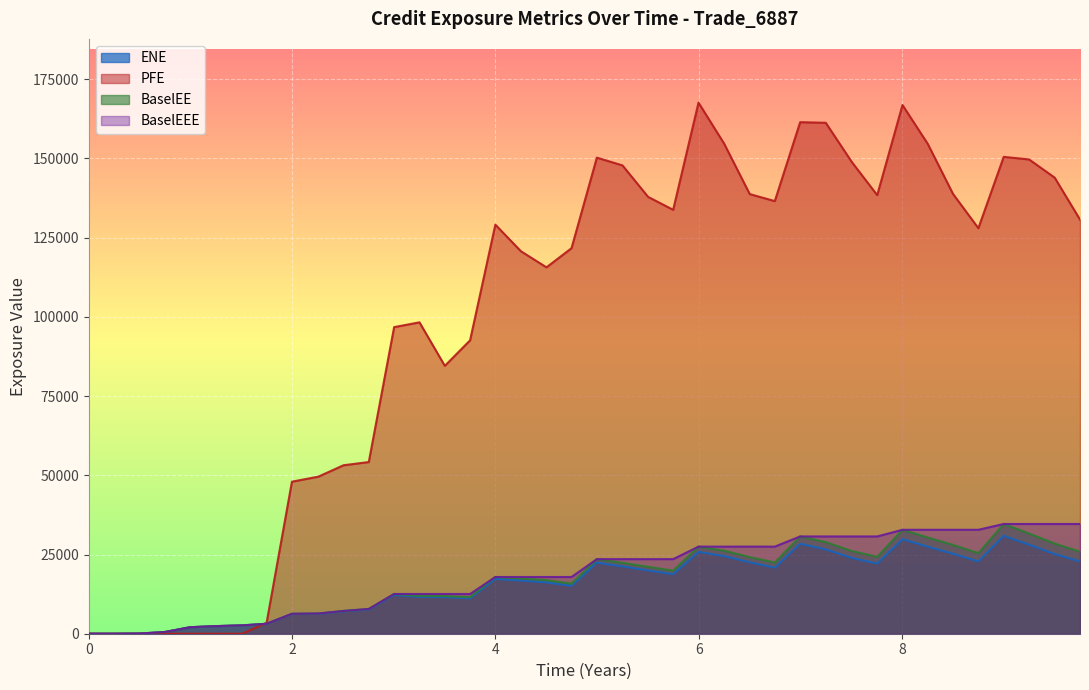

Which series has the largest total across all categories?

PFE